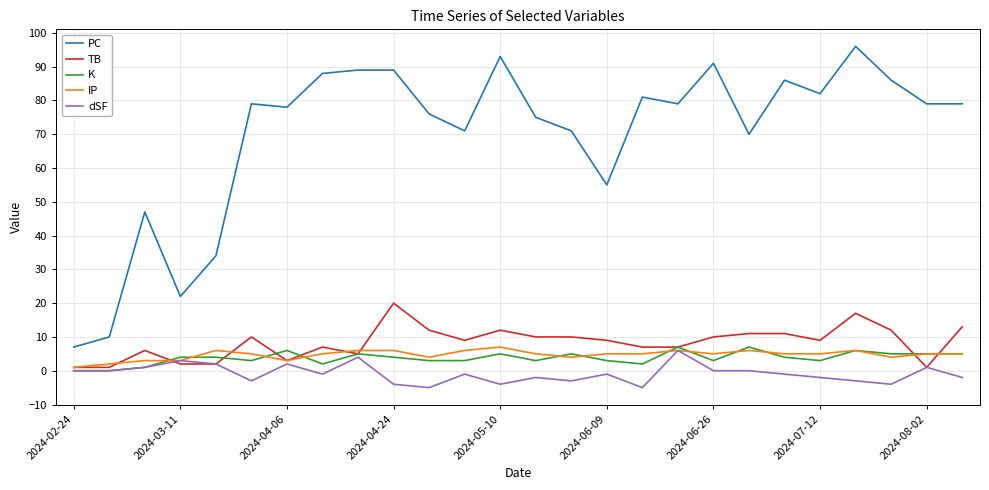

What is the highest value of the PC series?

96